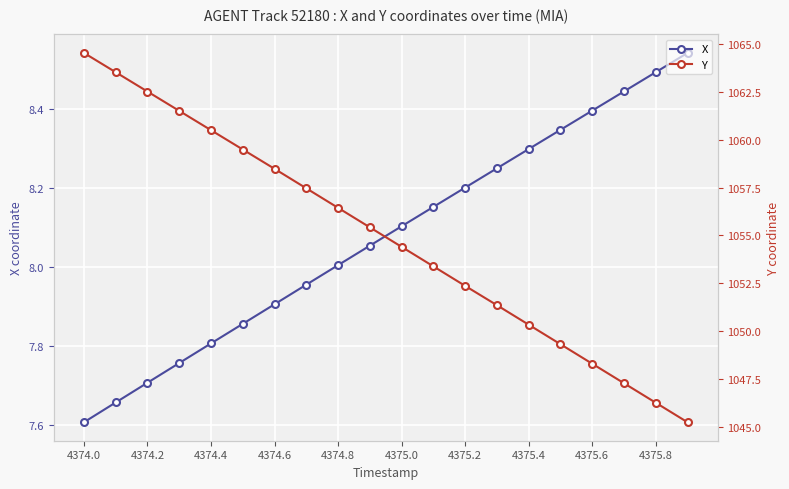

Is it true that X equals 7.7 at 4374.2?

True